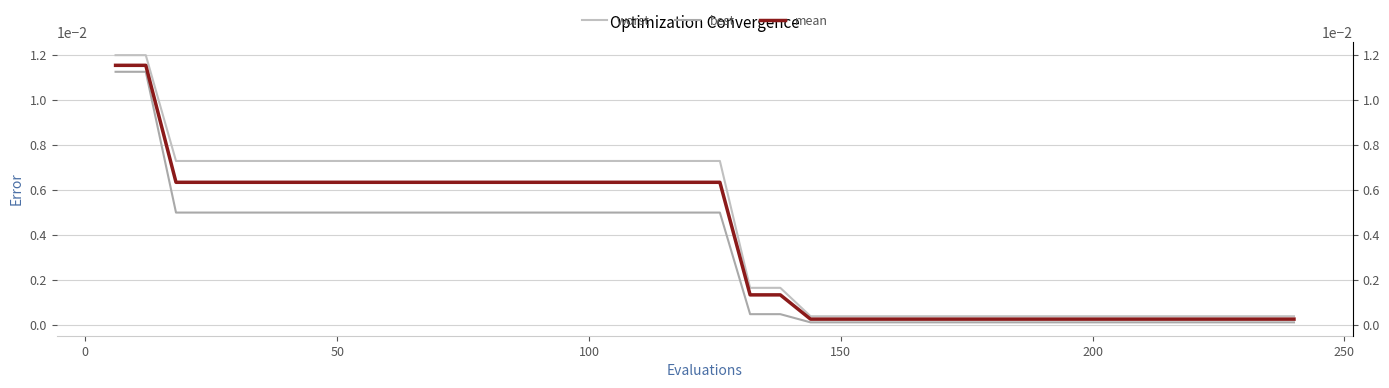

True or false: best has more than 2 interior local peaks.

False